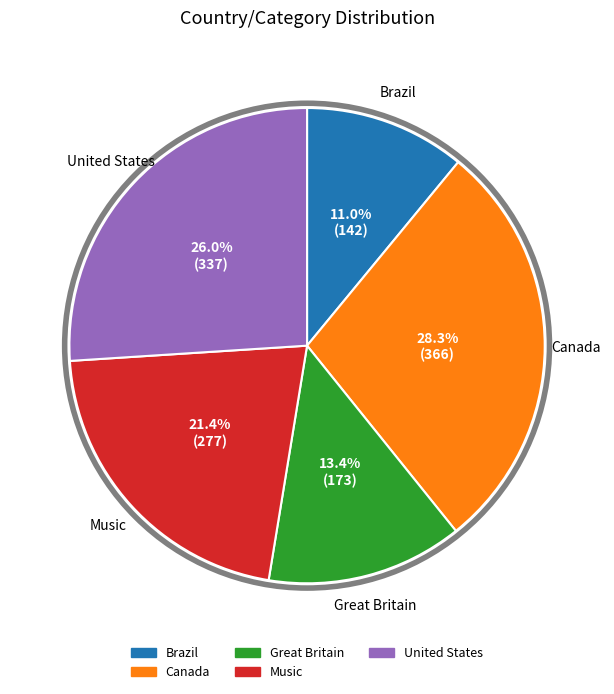

Does Music account for over 50% of the chart?

No